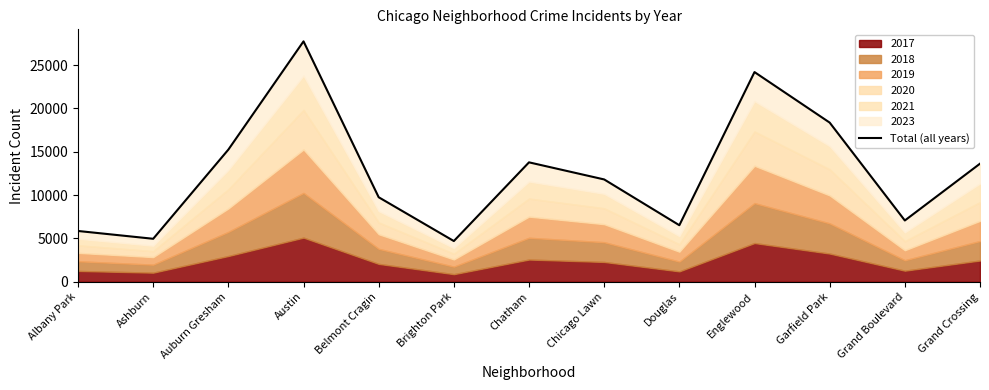

At which category does the chart reach its peak across all series?

Austin